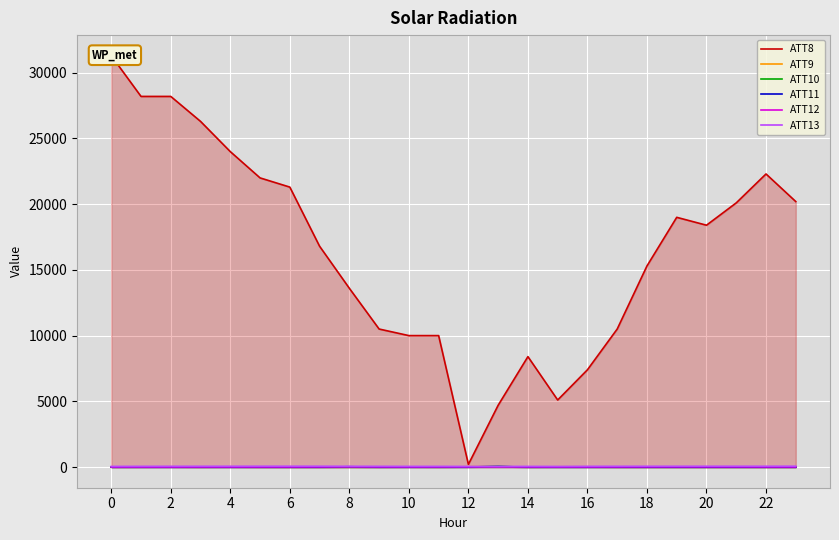

Where is the first local maximum for ATT11?

8